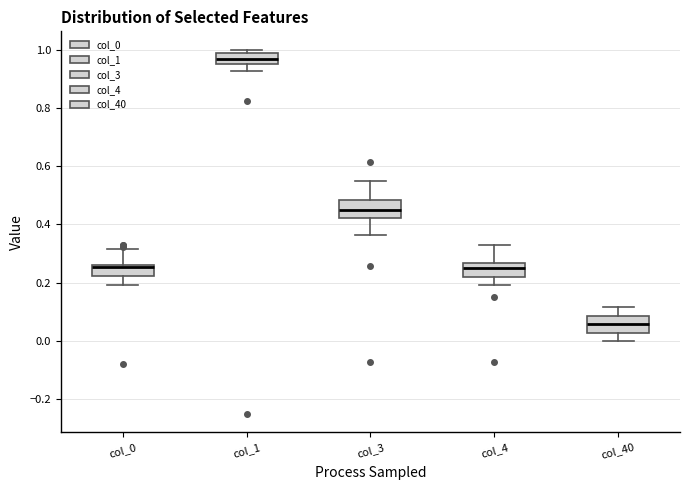

Reading left to right, read every box against the y-axis: the position of its median line, the range the box covers, and the ends of its whiskers. The values are not printed on the chart, so give them approximately, as read against the axis.

col_0: median 0.26 (just below the box's upper edge), box 0.22 to 0.26, whiskers 0.20 to 0.32
col_1: median 0.96 (inside the box), box 0.96 to 0.98, whiskers 0.92 to 1.00
col_3: median 0.46, box 0.42 to 0.48, whiskers 0.36 to 0.56
col_4: median 0.26 (inside the box), box 0.22 to 0.26, whiskers 0.20 to 0.32
col_40: median 0.06, box 0.02 to 0.08, whiskers 0.00 to 0.12